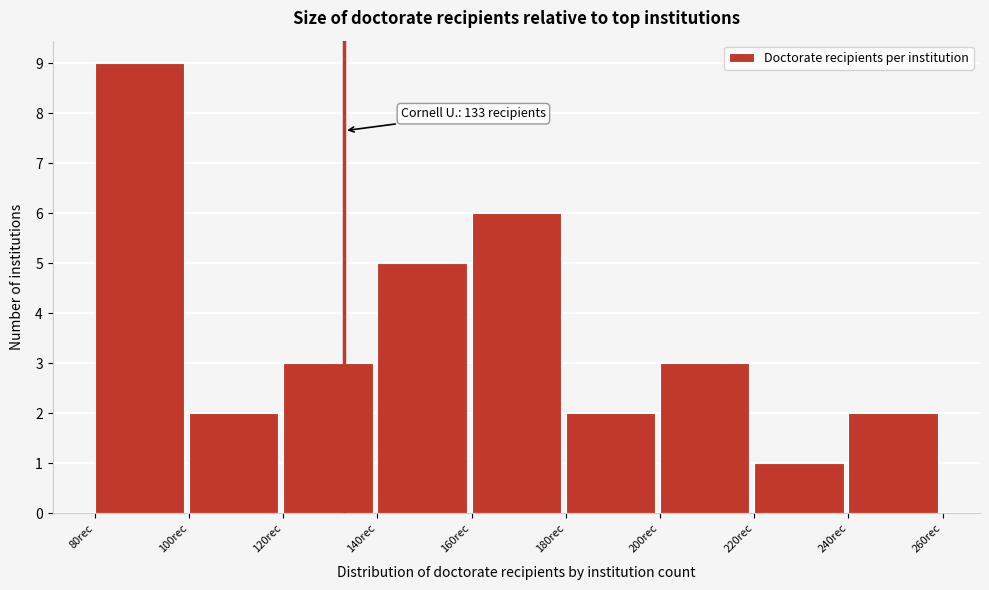

Which range on the x-axis has the tallest bar?

80 to 100